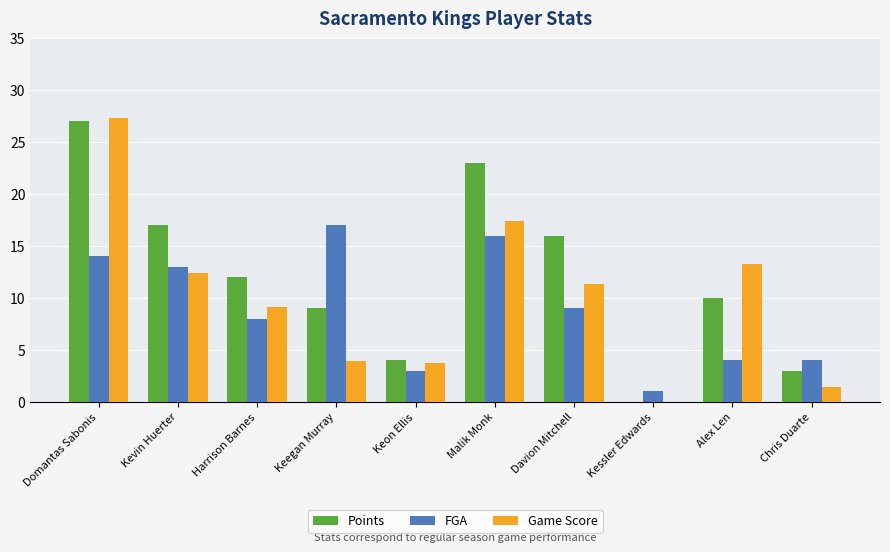

What is the difference between the maximum and second lowest values in the Points series?

24.0